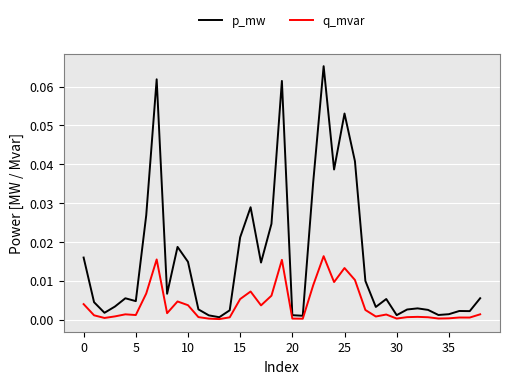

Which series has the widest spread of values?

p_mw